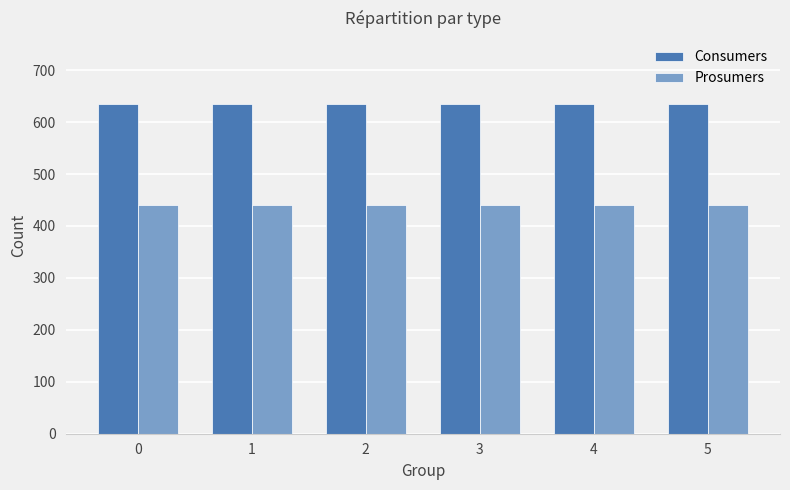

The Consumers series shows 322 at 3. True or false?

False